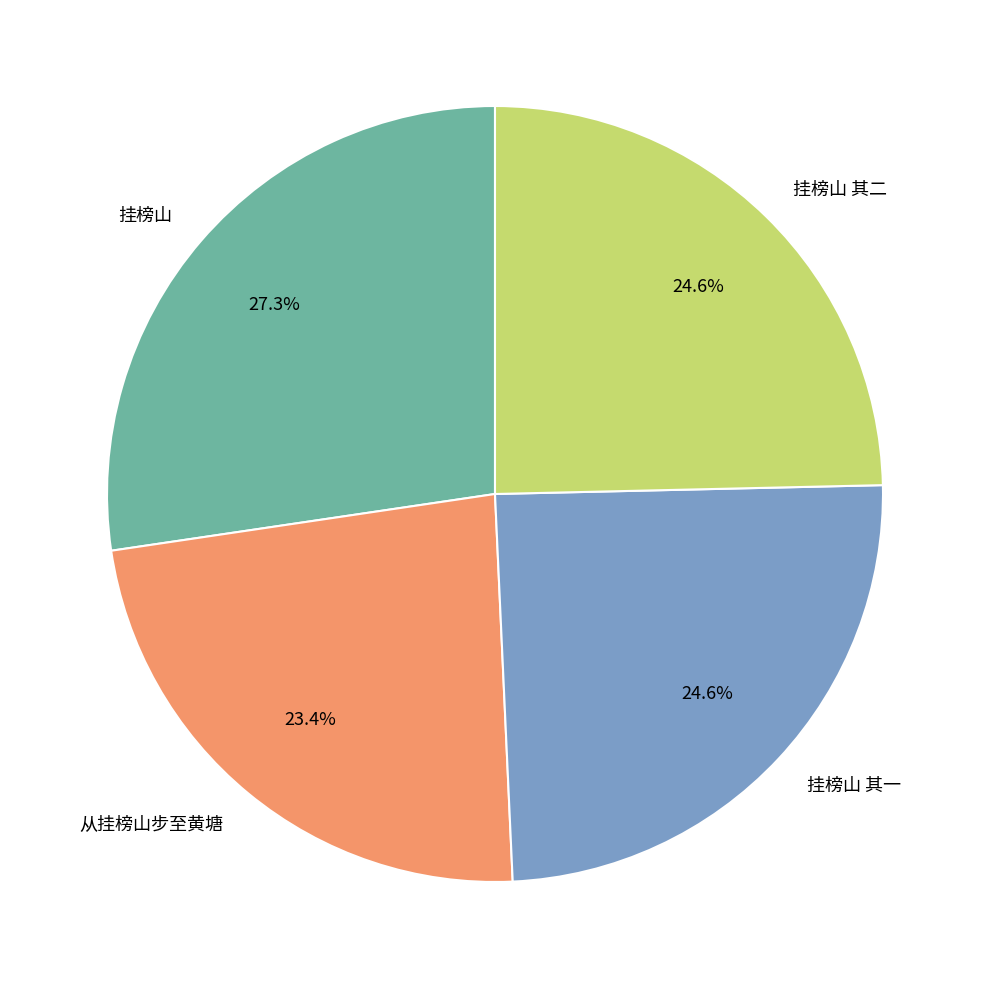

What is the largest slice in the pie chart?

挂榜山